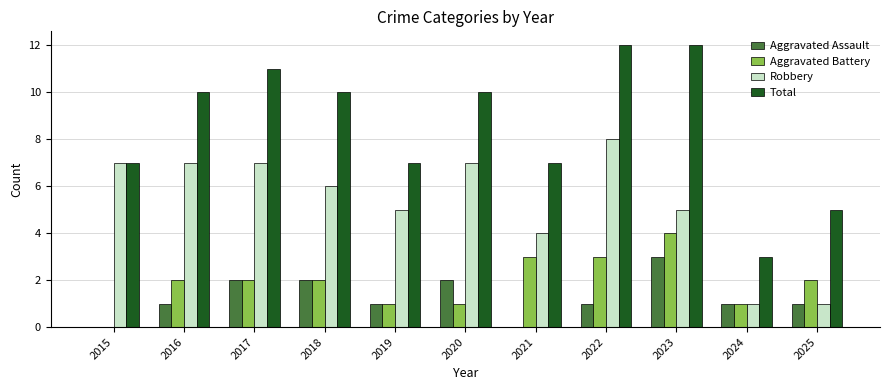

Which series has the largest total across all categories?

Total